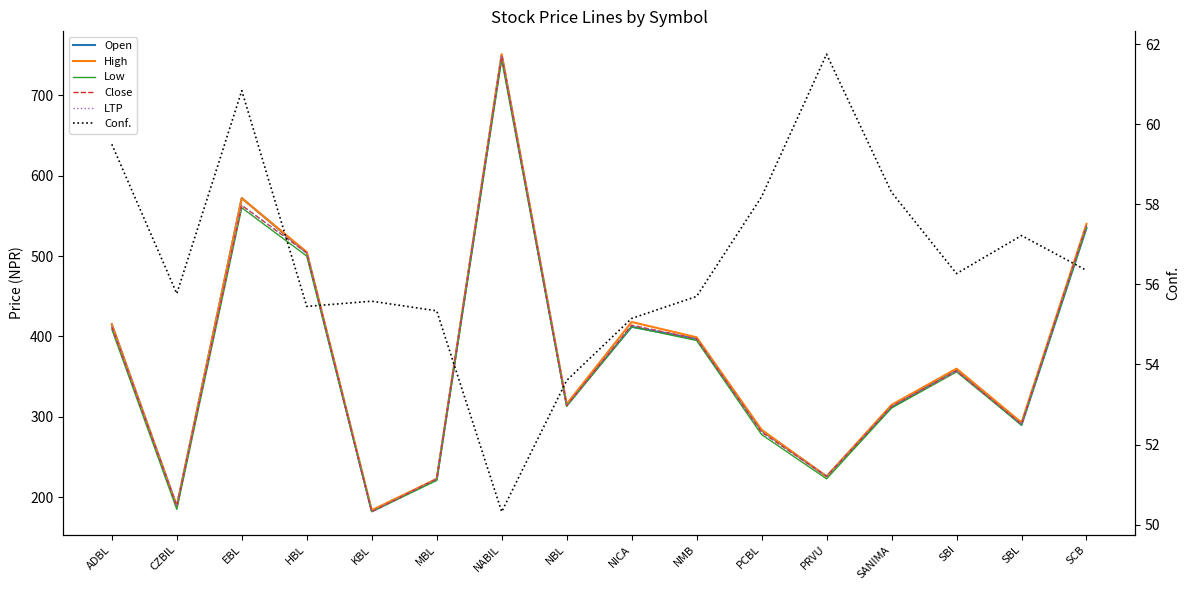

Is it true that LTP equals 98.3 at CZBIL?

False